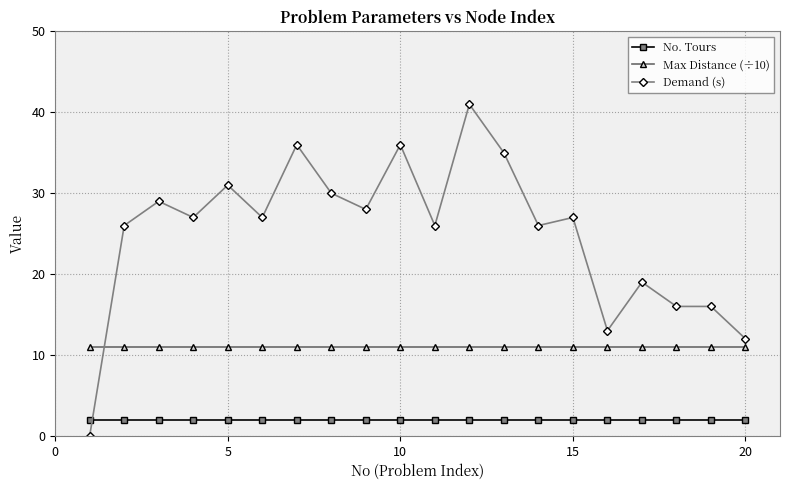

List the series in order of their overall mean, highest first.

Demand (s), Max Distance (÷10), No. Tours